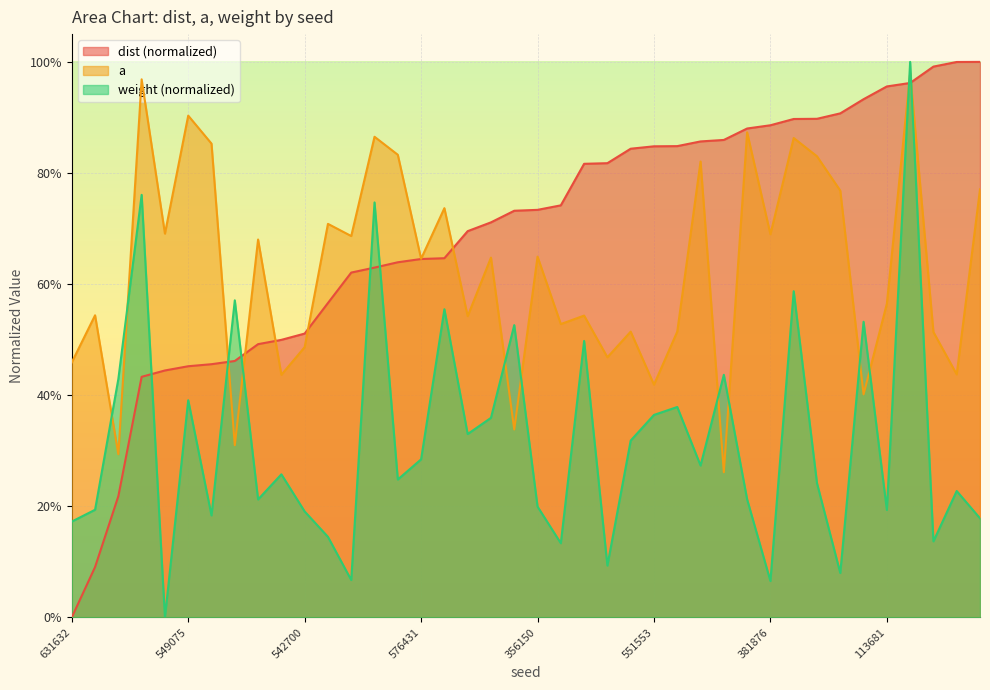

What is the difference between the maximum and minimum values in the weight series?

1.0